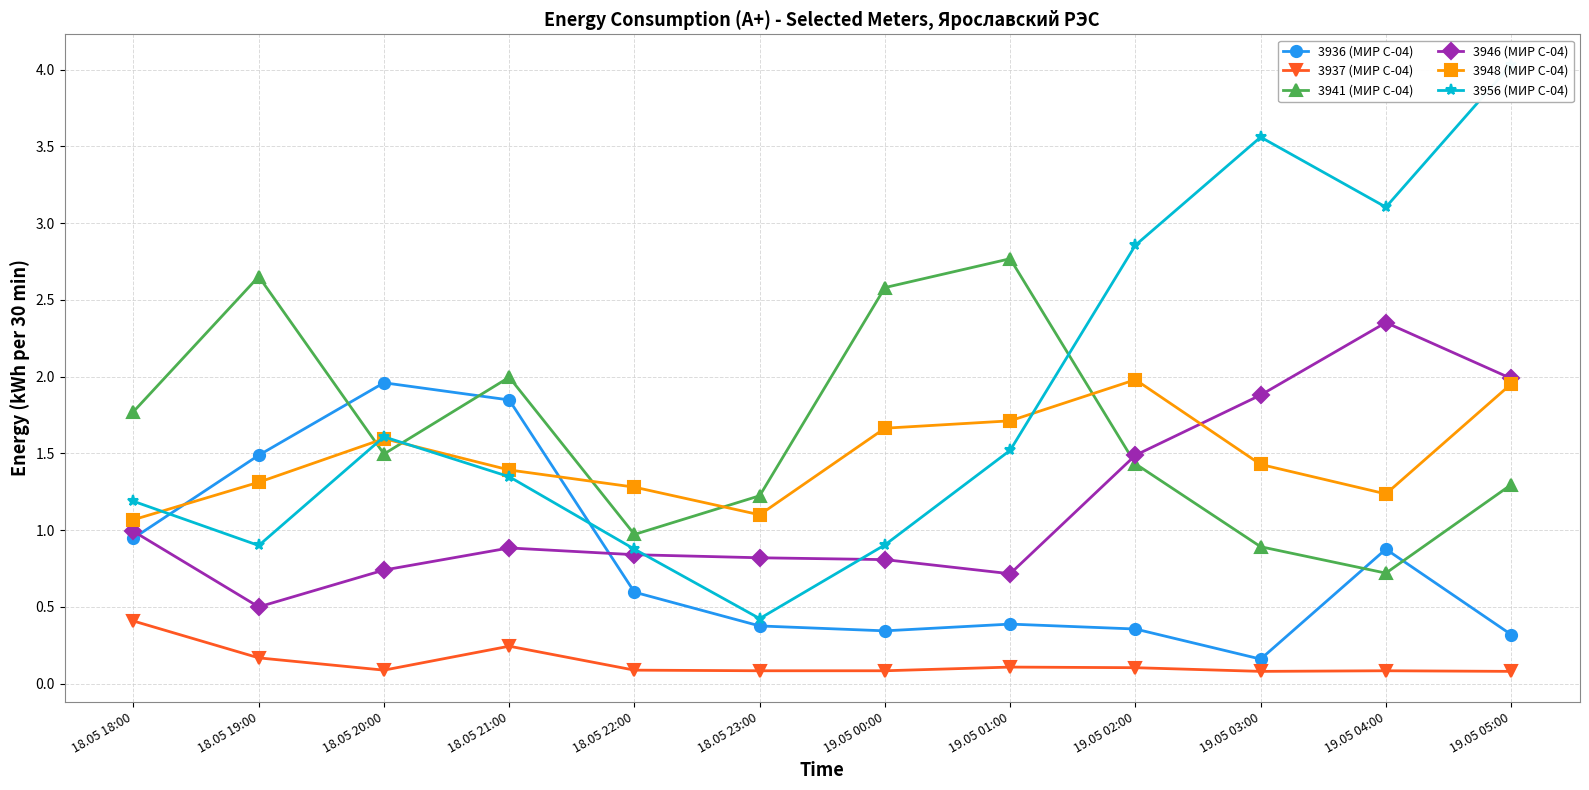

How many data points does each series have?

12